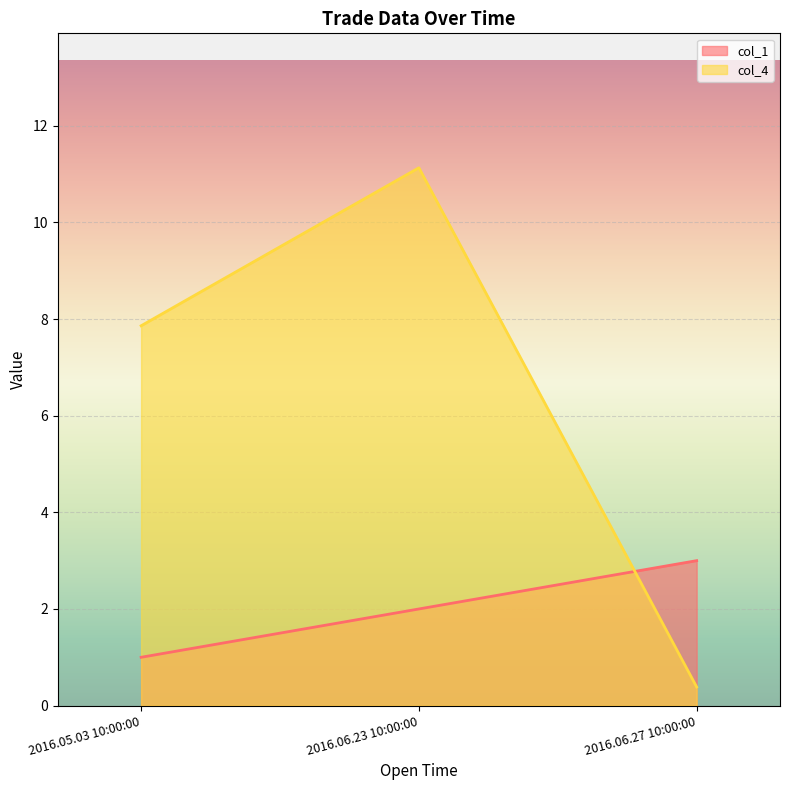

The value of col_1 at 2016.06.27 10:00:00 is 3.0. True or false?

True